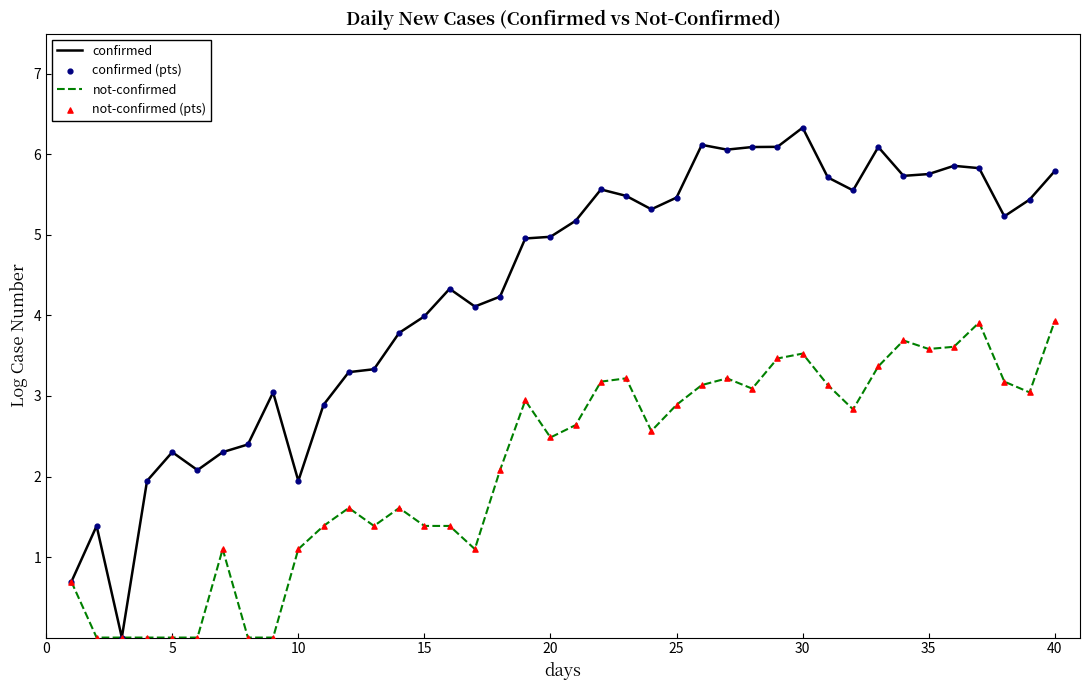

Which series has the largest range (max minus min)?

confirmed